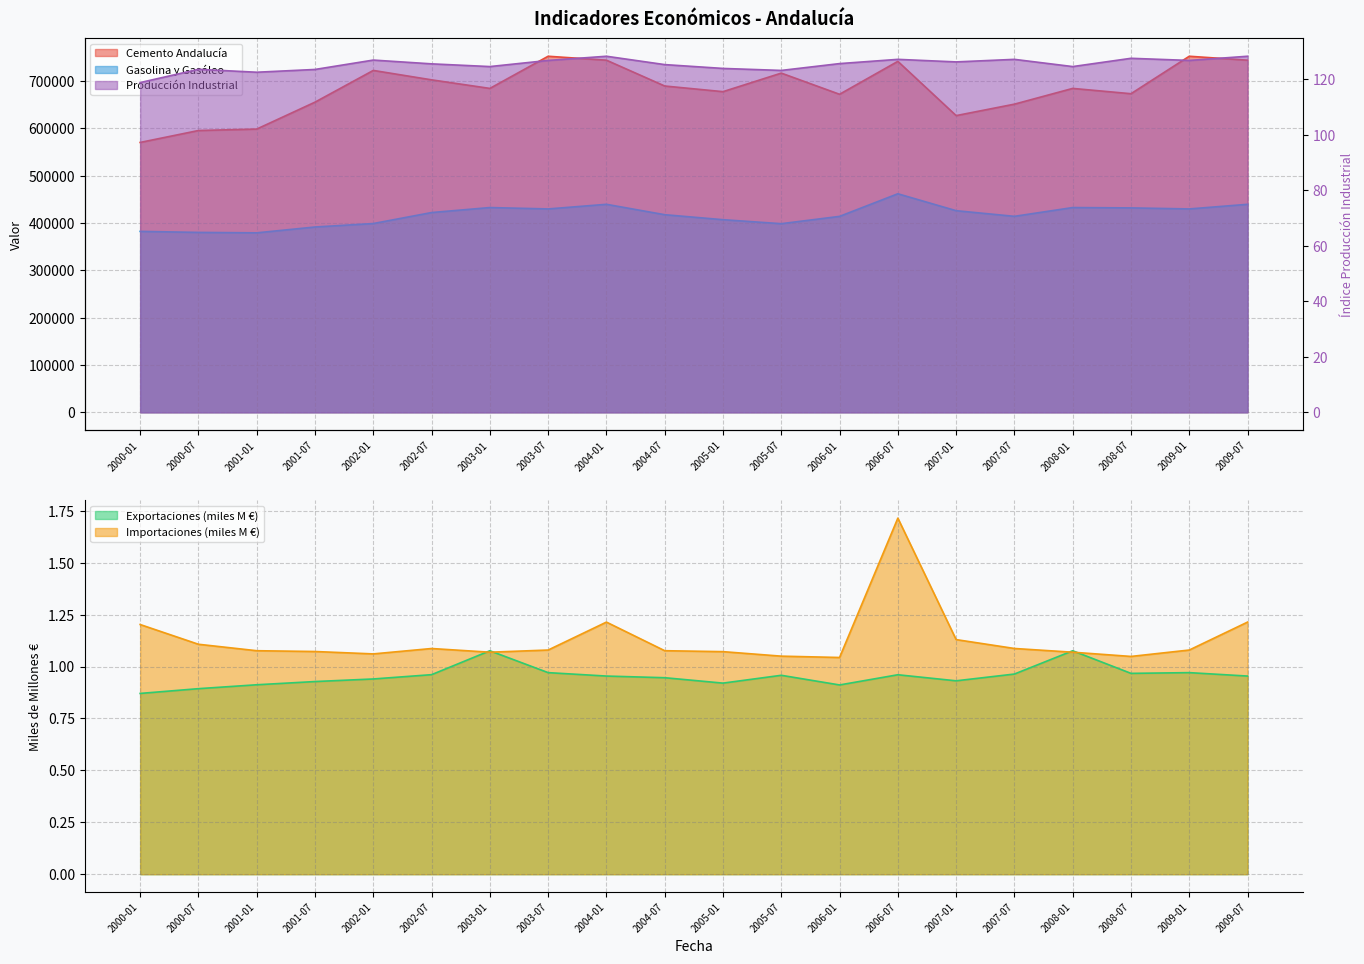

Reading right to left, transcribe all the data shown in this chart.

Cemento Andalucía: 2009-07=743720.9	2009-01=752040.2	2008-07=672916.1	2008-01=684121.8	2007-07=650866.1	2007-01=626683.7	2006-07=741262.2	2006-01=671720.7	2005-07=716437.8	2005-01=677242.9	2004-07=689207.3	2004-01=743720.9	2003-07=752040.2	2003-01=684121.8	2002-07=702219.0	2002-01=722103.8	2001-07=655112.8	2001-01=598251.3	2000-07=595182.3	2000-01=570002.0
Gasolina y Gasóleo: 2009-07=439331.4	2009-01=429565.5	2008-07=431748.0	2008-01=432479.3	2007-07=413937.8	2007-01=425860.0	2006-07=461597.3	2006-01=413849.2	2005-07=398402.3	2005-01=406844.5	2004-07=417384.7	2004-01=439331.4	2003-07=429565.5	2003-01=432479.3	2002-07=421939.3	2002-01=398710.2	2001-07=391414.1	2001-01=379076.1	2000-07=379987.5	2000-01=382164.2
Exportaciones: 2009-07=1.0	2009-01=1.0	2008-07=1.0	2008-01=1.1	2007-07=1.0	2007-01=0.9	2006-07=1.0	2006-01=0.9	2005-07=1.0	2005-01=0.9	2004-07=0.9	2004-01=1.0	2003-07=1.0	2003-01=1.1	2002-07=1.0	2002-01=0.9	2001-07=0.9	2001-01=0.9	2000-07=0.9	2000-01=0.9
Importaciones: 2009-07=1.2	2009-01=1.1	2008-07=1.0	2008-01=1.1	2007-07=1.1	2007-01=1.1	2006-07=1.7	2006-01=1.0	2005-07=1.1	2005-01=1.1	2004-07=1.1	2004-01=1.2	2003-07=1.1	2003-01=1.1	2002-07=1.1	2002-01=1.1	2001-07=1.1	2001-01=1.1	2000-07=1.1	2000-01=1.2
Producción Industrial: 2009-07=128.3	2009-01=126.8	2008-07=127.6	2008-01=124.6	2007-07=127.2	2007-01=126.3	2006-07=127.2	2006-01=125.7	2005-07=123.2	2005-01=123.9	2004-07=125.3	2004-01=128.3	2003-07=126.8	2003-01=124.6	2002-07=125.6	2002-01=127.0	2001-07=123.6	2001-01=122.6	2000-07=123.6	2000-01=118.8